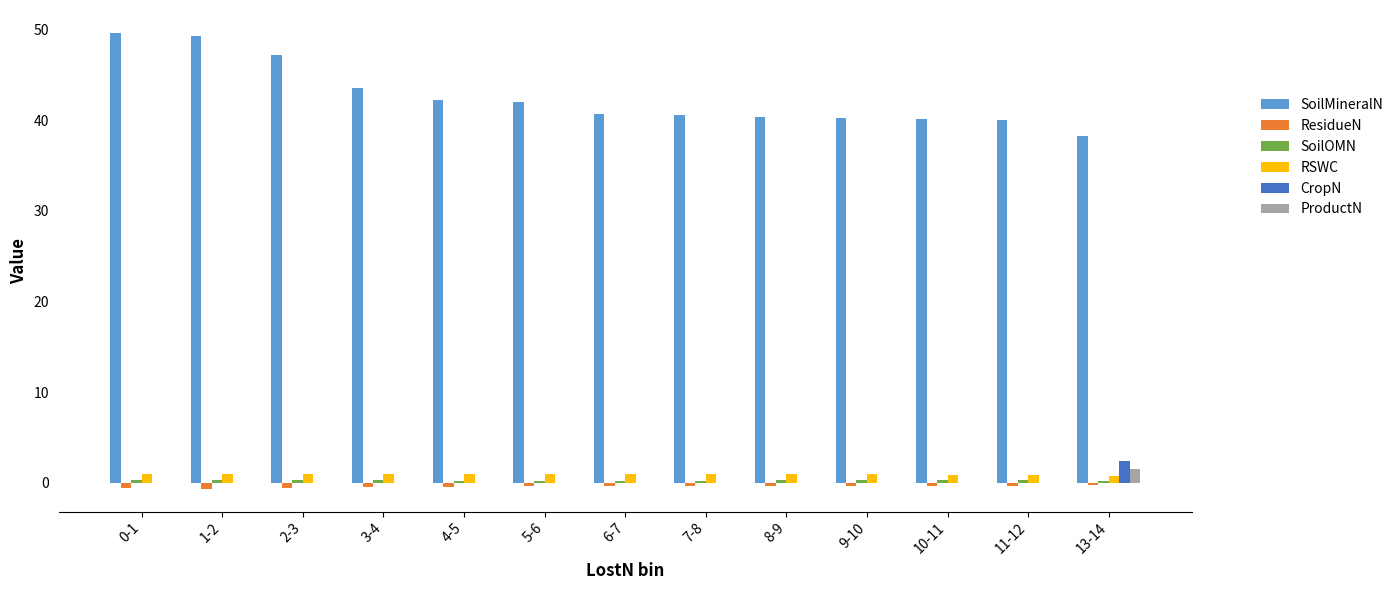

What is the average value of the CropN series?

0.2